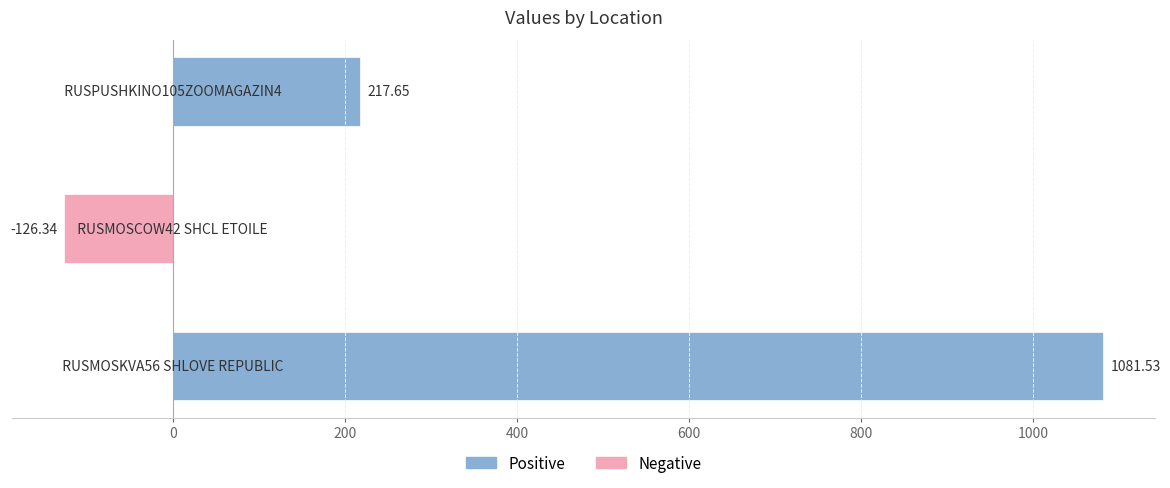

What is the average value?

390.9